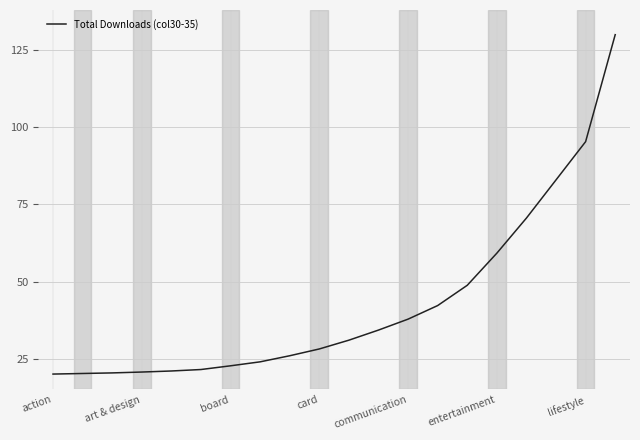

What is the smallest value displayed?

20.0